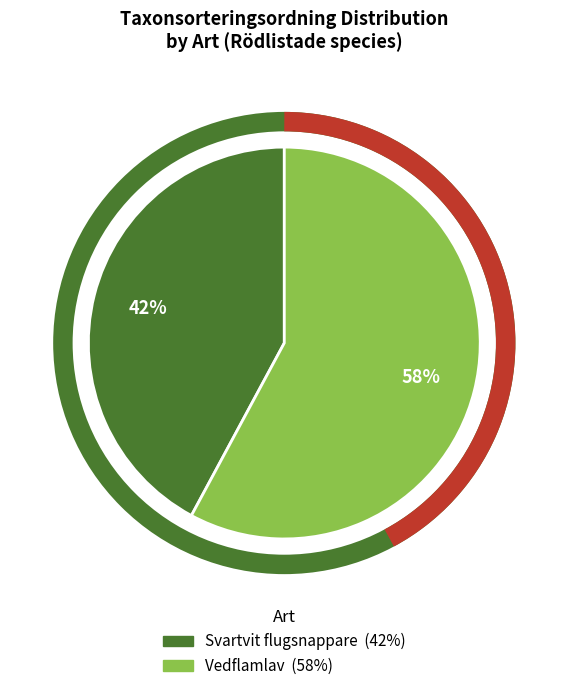

Is there any slice that represents more than half of the pie?

Yes